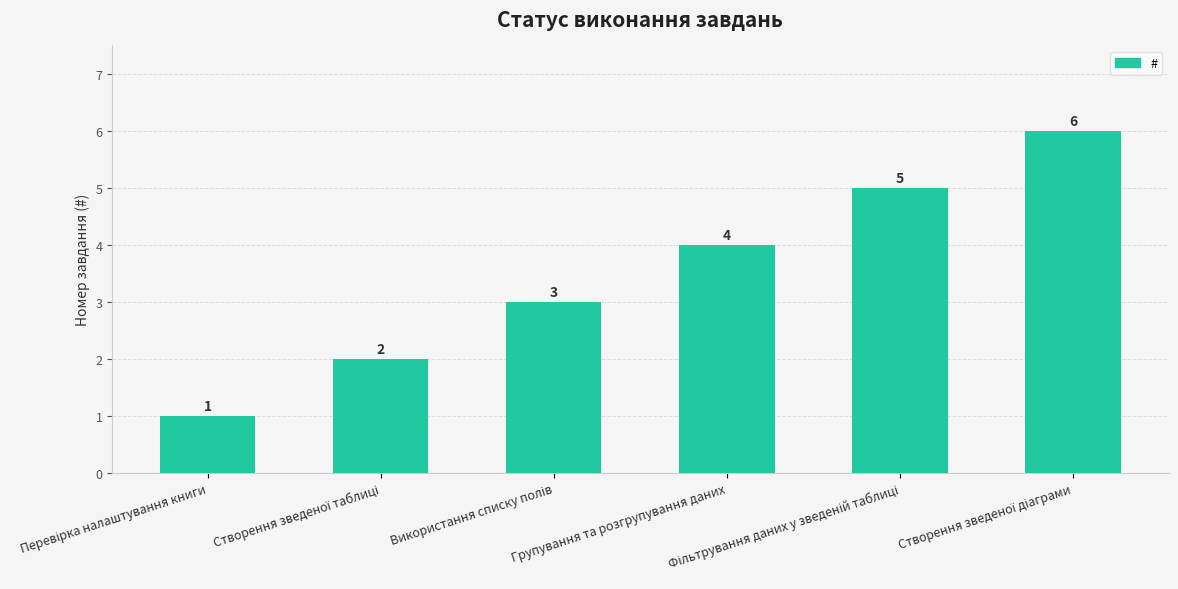

Count the values in the range 2 to 5.

4